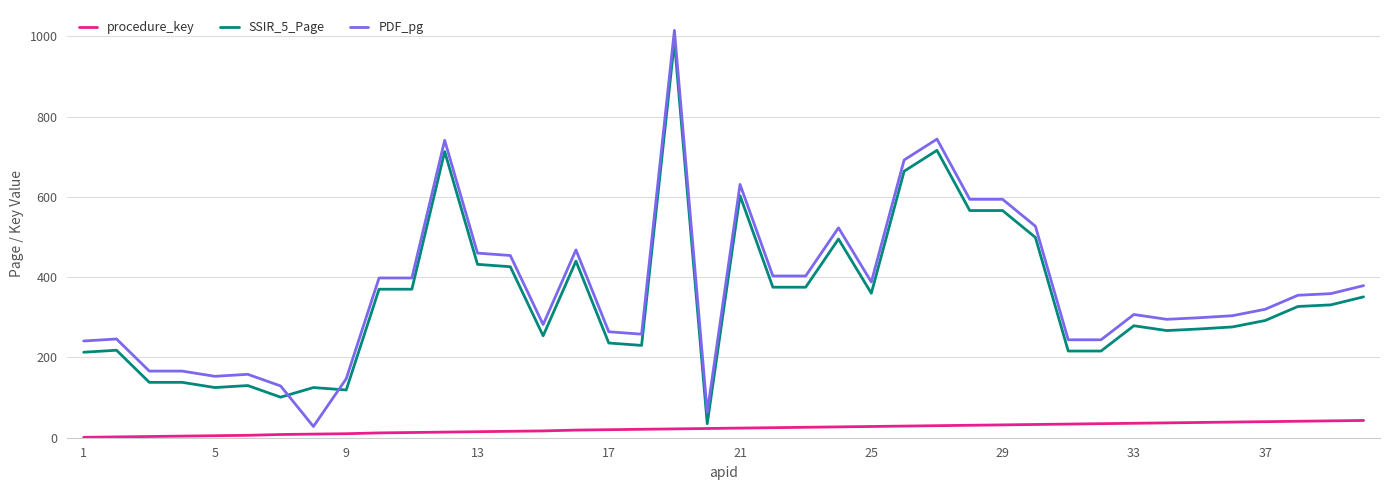

Which series has the widest spread of values?

PDF_pg